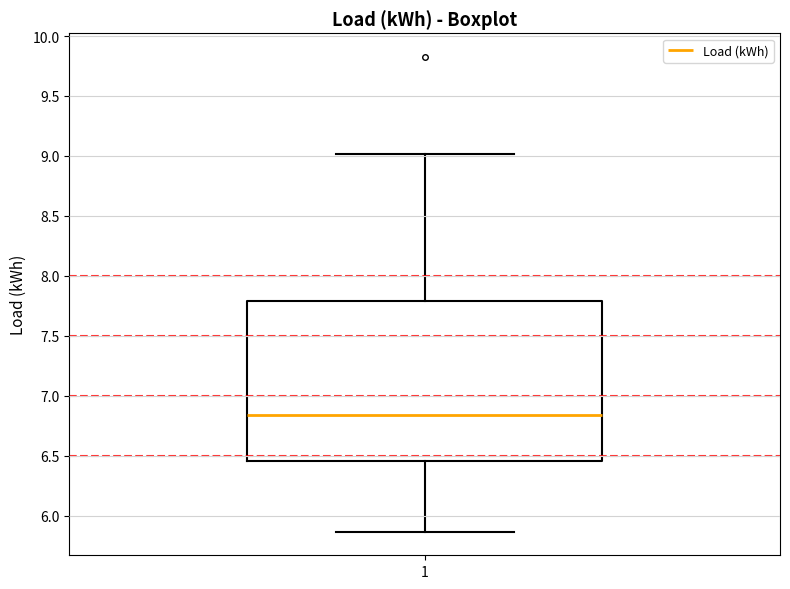

Where does the upper whisker of the box at x = 1 end on the y-axis? The values are not printed on the chart, so give them approximately, as read against the axis.

9.00